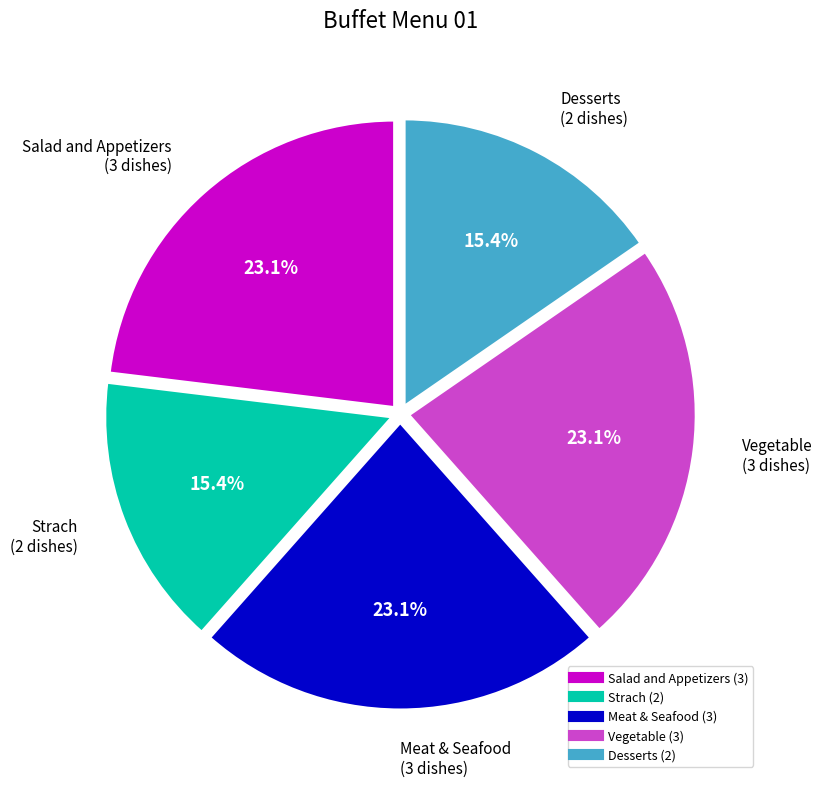

Between Vegetable and Desserts, which is larger?

Vegetable